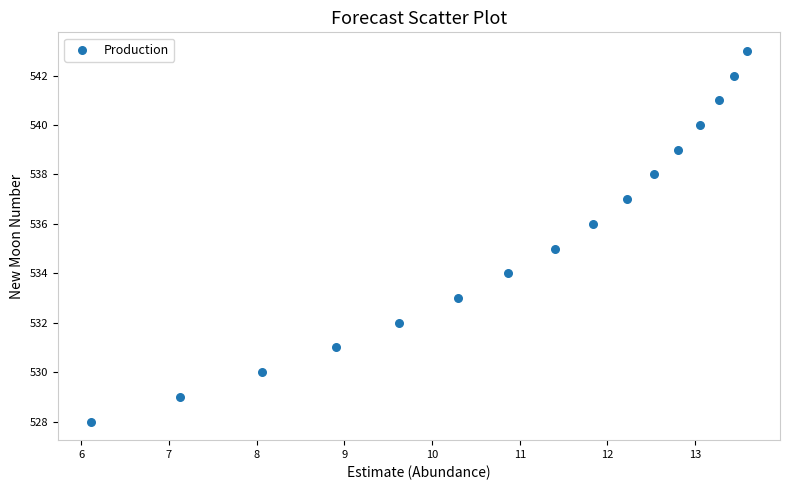

What is the range of Y values (max minus min)?

15